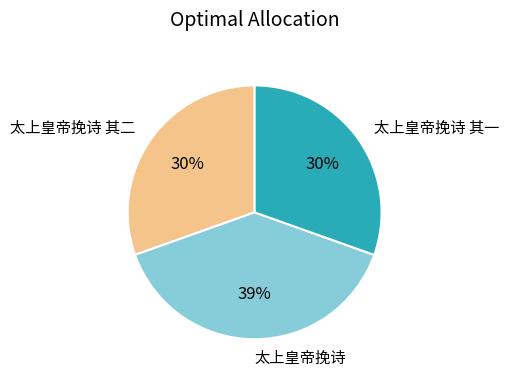

Do 太上皇帝挽诗 其一 and 太上皇帝挽诗 其二 together represent more than half of the pie?

Yes